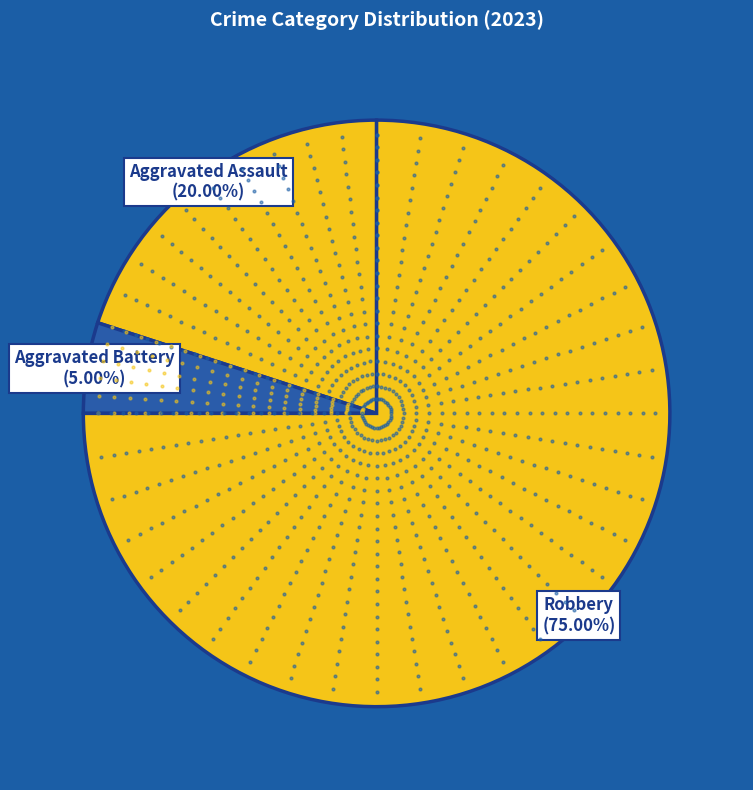

To the nearest percent, what is the average slice percentage?

33%